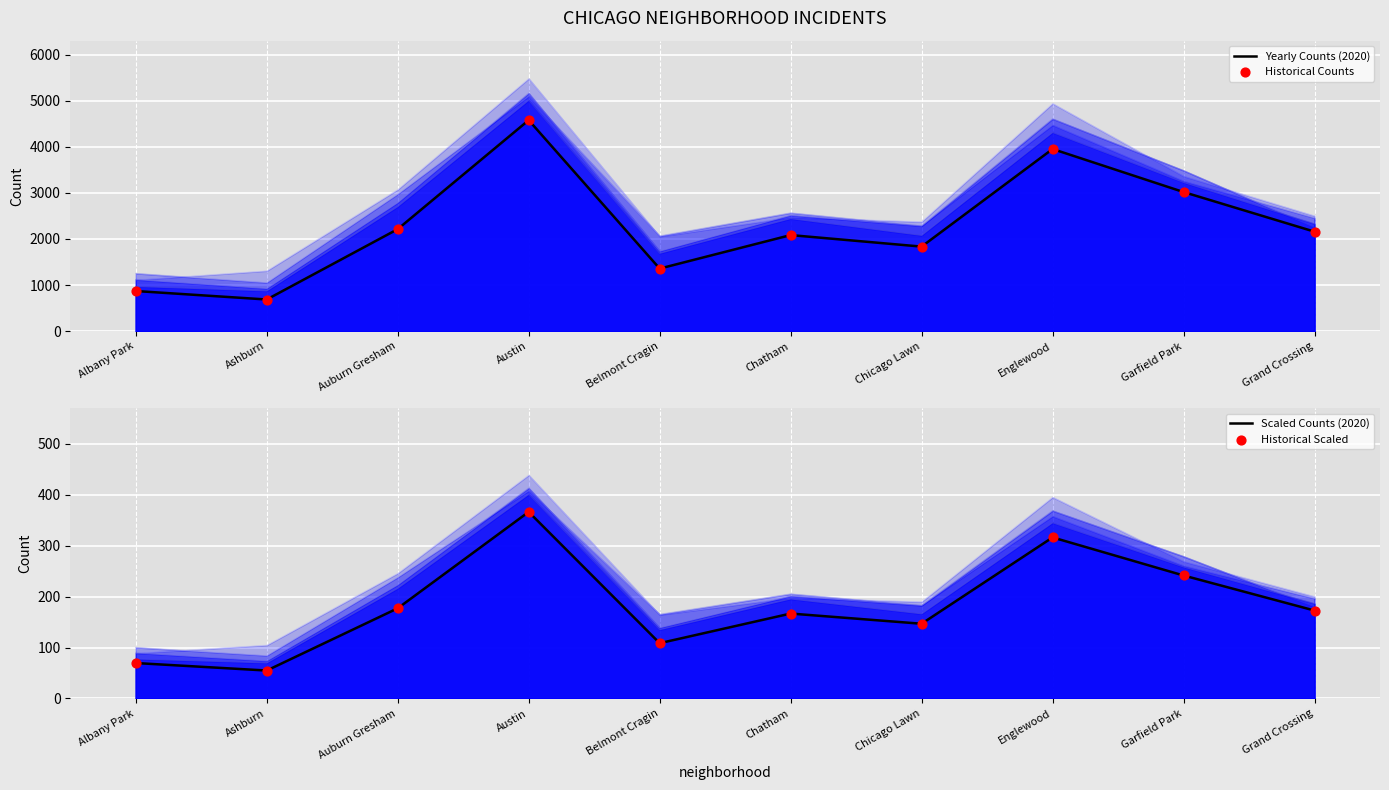

What are all the series names shown in the legend?

Yearly Counts (2020), Historical Counts, Scaled Counts (2020), Historical Scaled